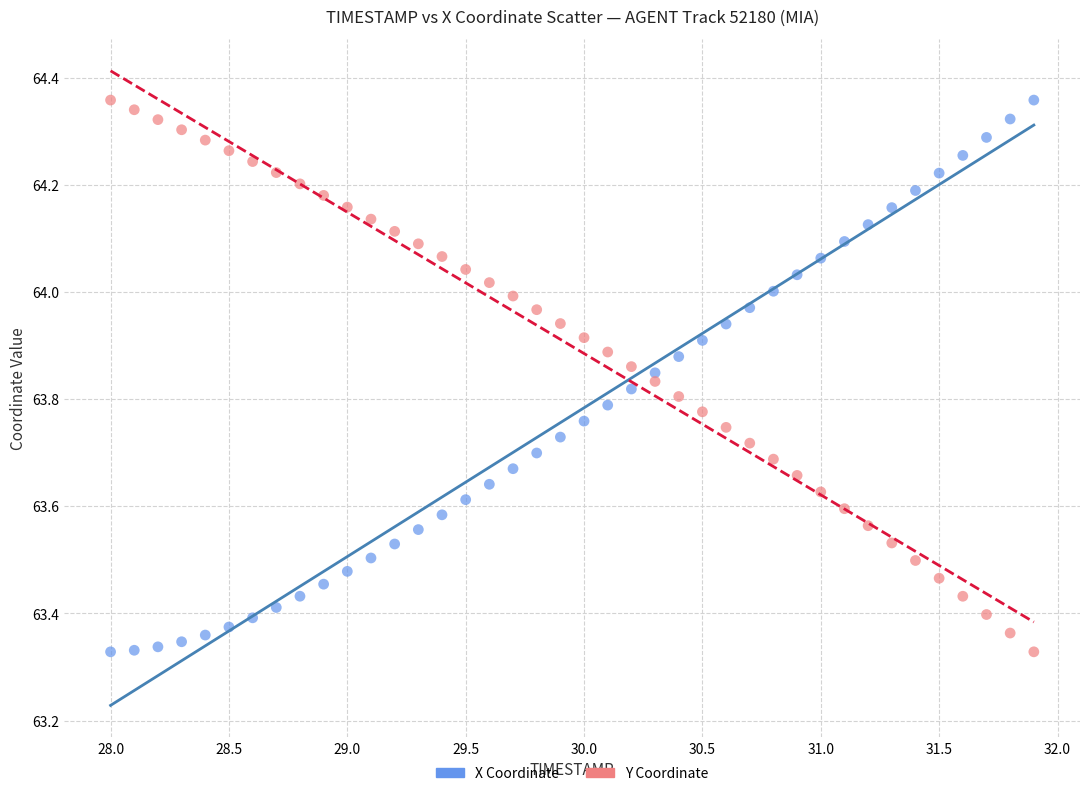

Across all data points, what is the range of X values (max minus min)?

3.9